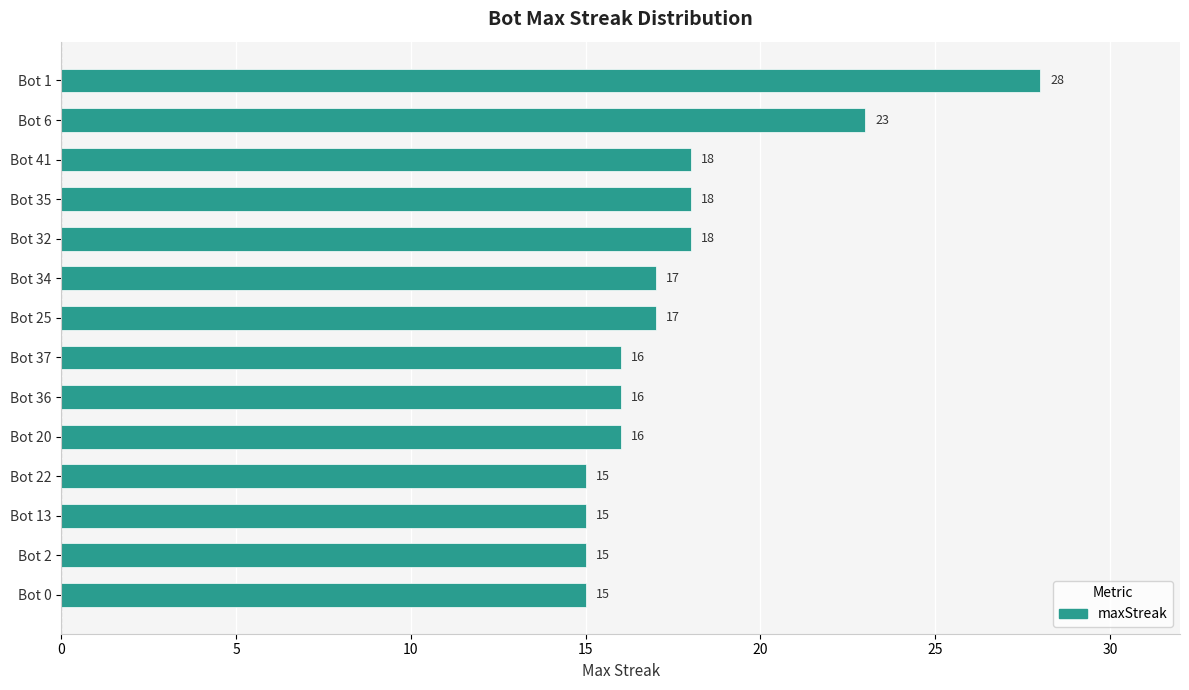

How many data points are less than 17?

7